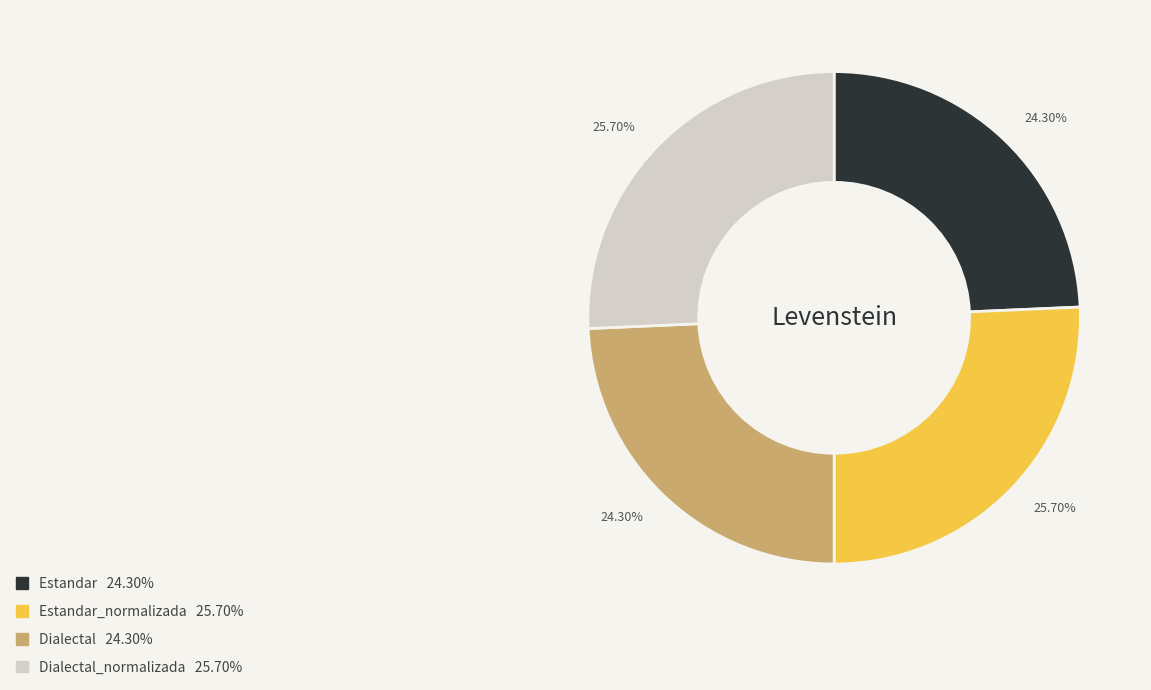

Does any single category account for the majority?

No